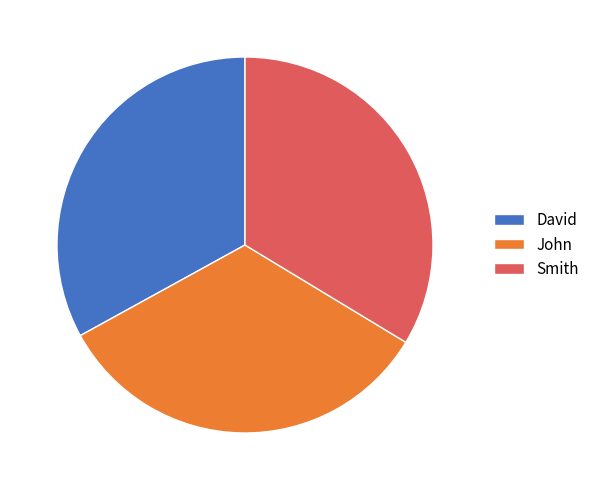

What is the ratio of the value at David to the value at Smith?

1.0